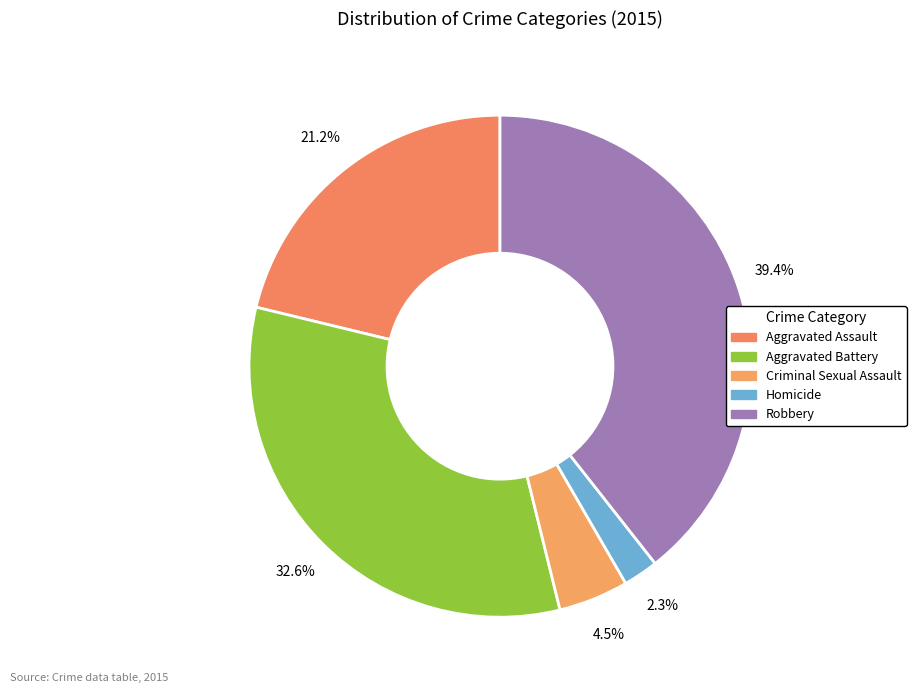

How many slices are in this pie chart?

5